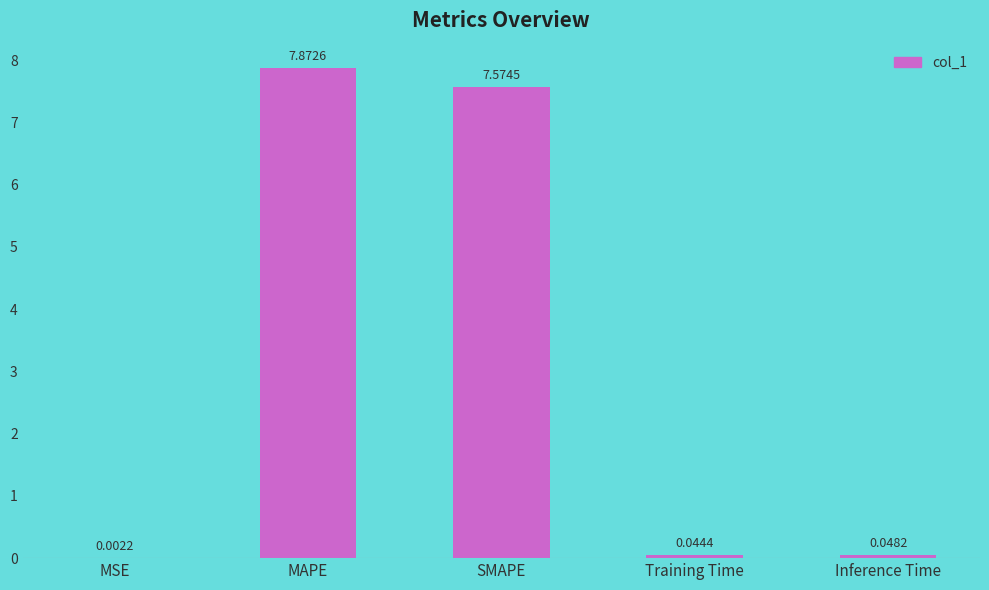

Approximately how many times larger is the value at SMAPE compared to MAPE?

1.0